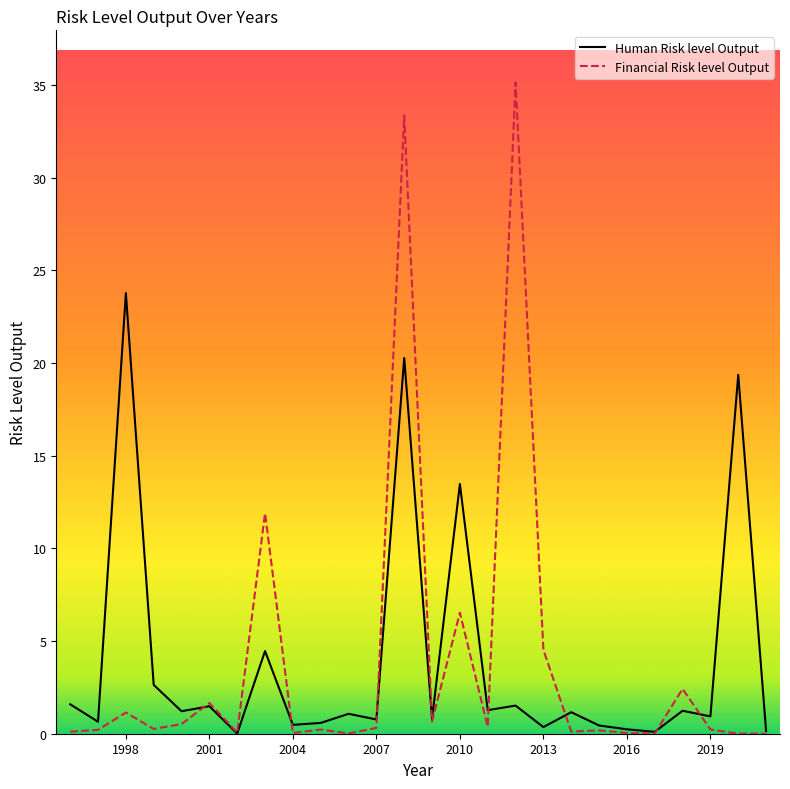

Where does the Human Risk level Output series first go above 1?

1996